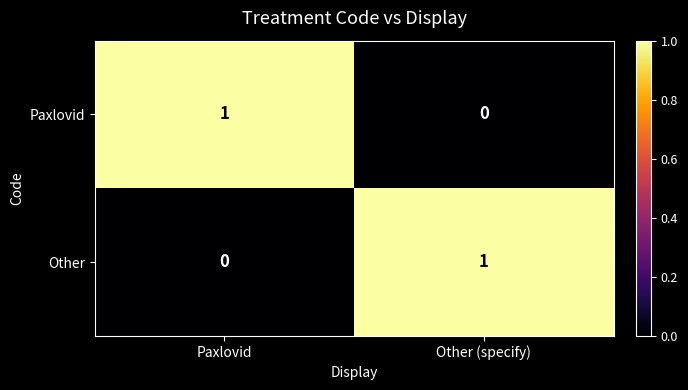

At Paxlovid, list the series in order from smallest to largest.

Other, Paxlovid